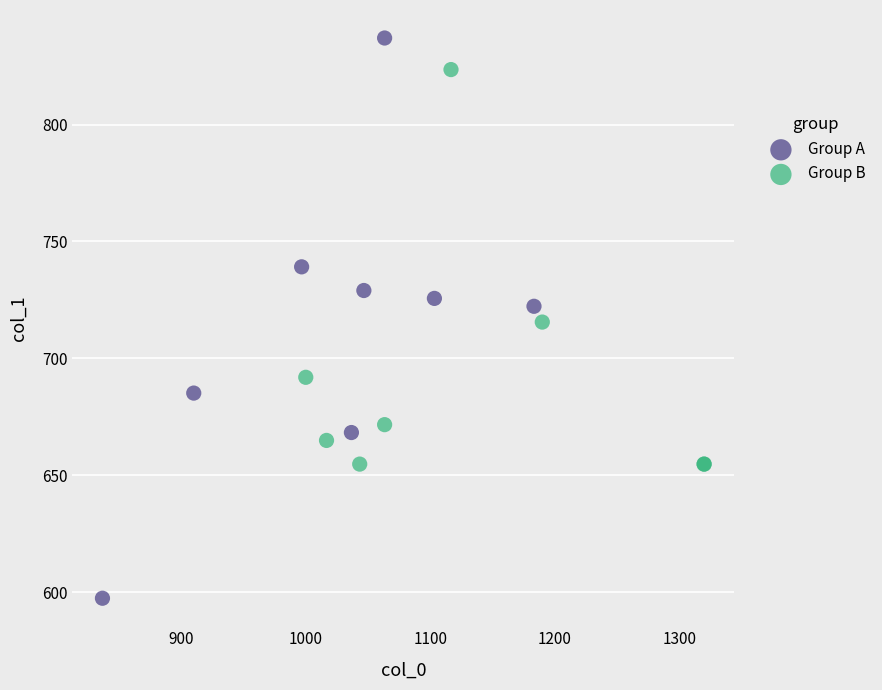

What are all the series names shown in the legend?

Group A, Group B